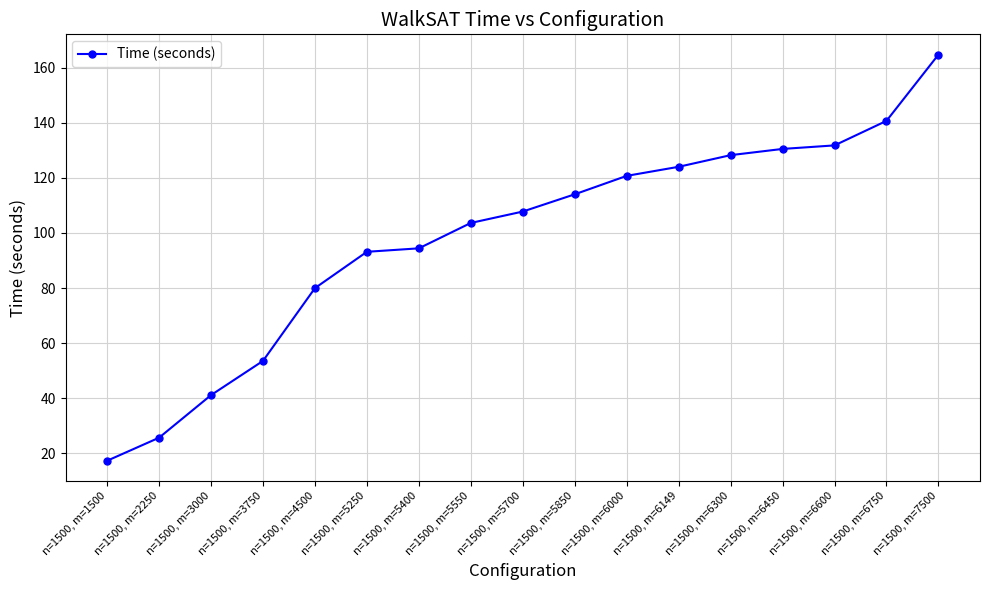

What is the change in value from n=1500, m=5850 to n=1500, m=6300?

+14.2